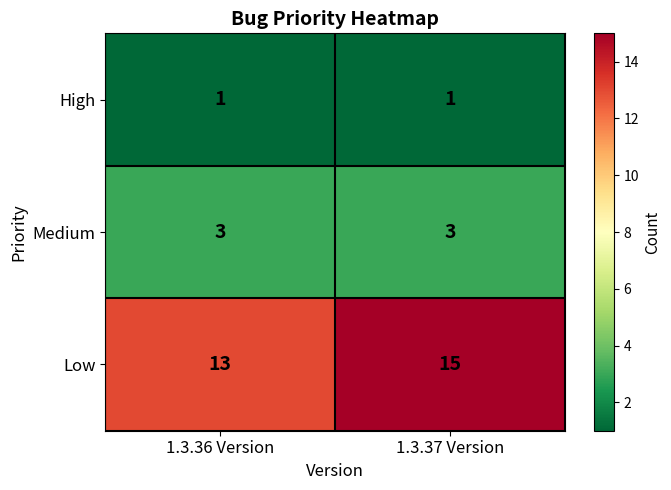

What is the sum of all Low values?

28